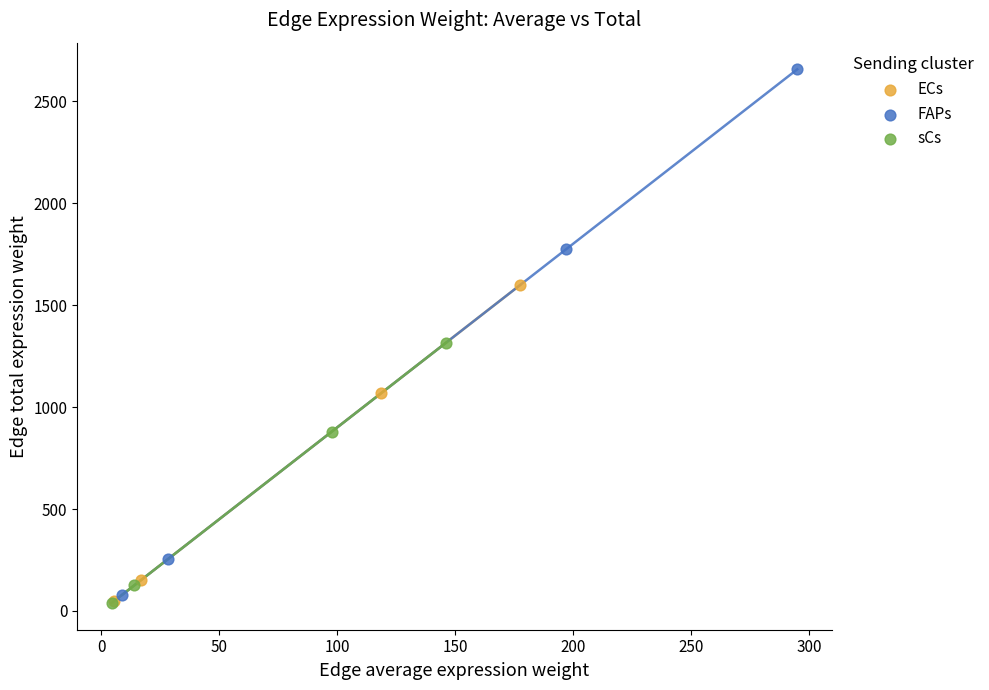

Which series reaches the maximum Y coordinate?

FAPs